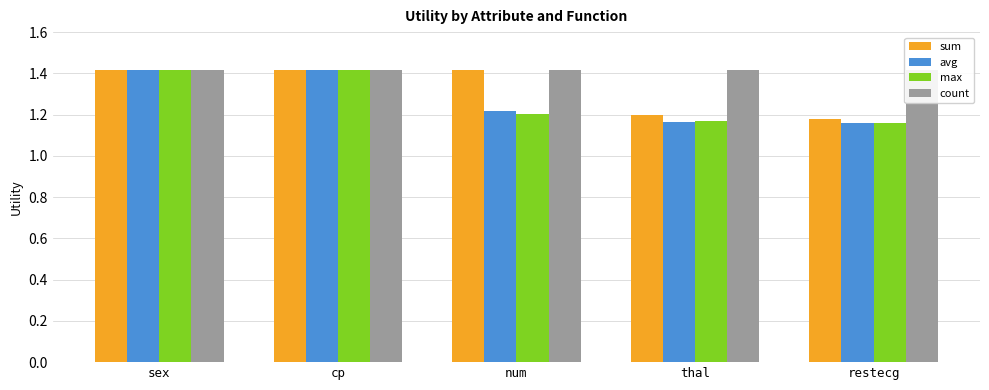

Between num and thal, which series saw the biggest shift?

sum